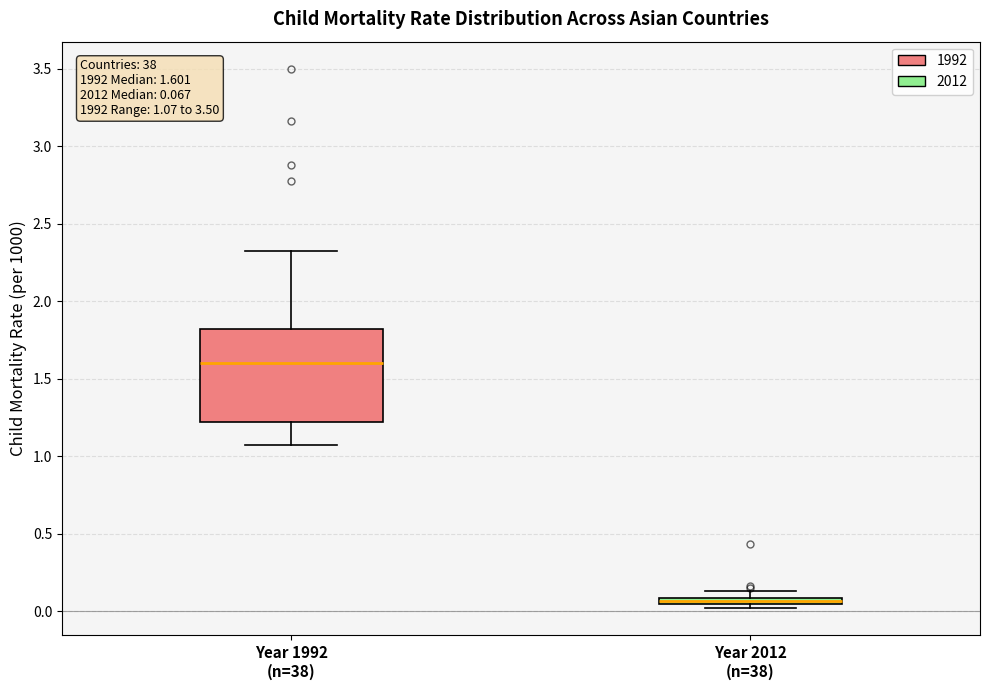

Comparing the boxes themselves (not the whiskers), which one is the tallest?

Year 1992 (n=38)